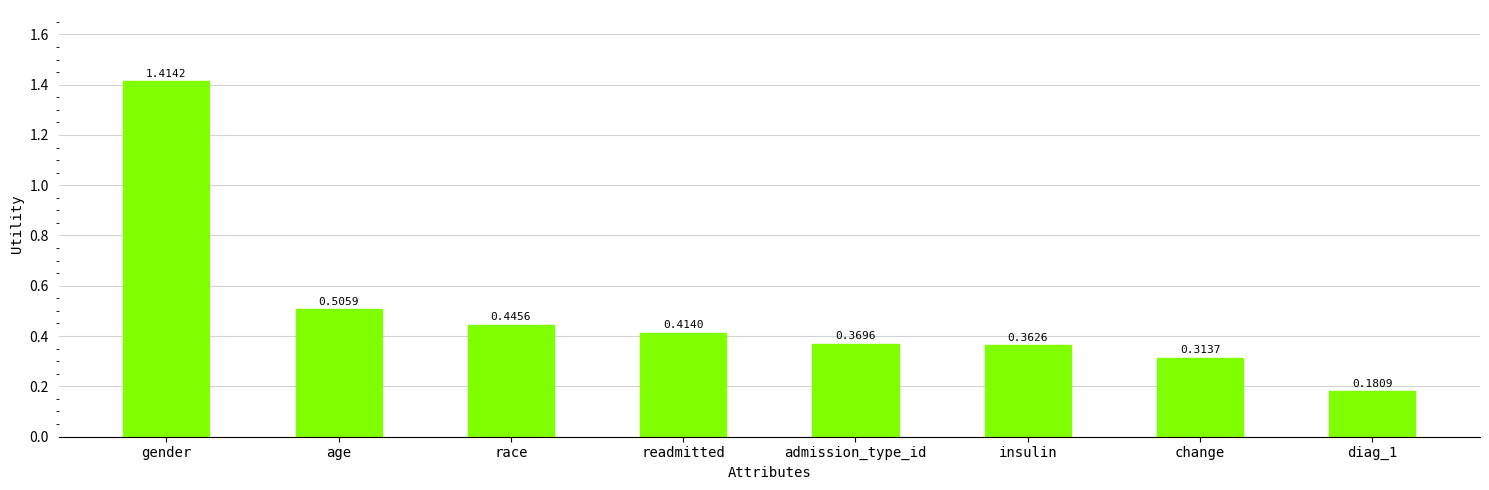

Which has a higher value, gender or race?

gender